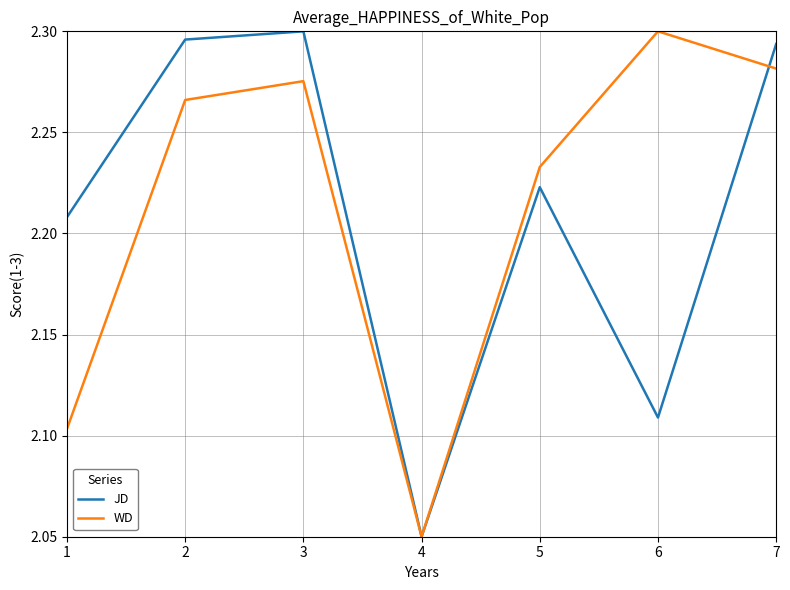

Is it true that JD equals 0.8 at 5?

False